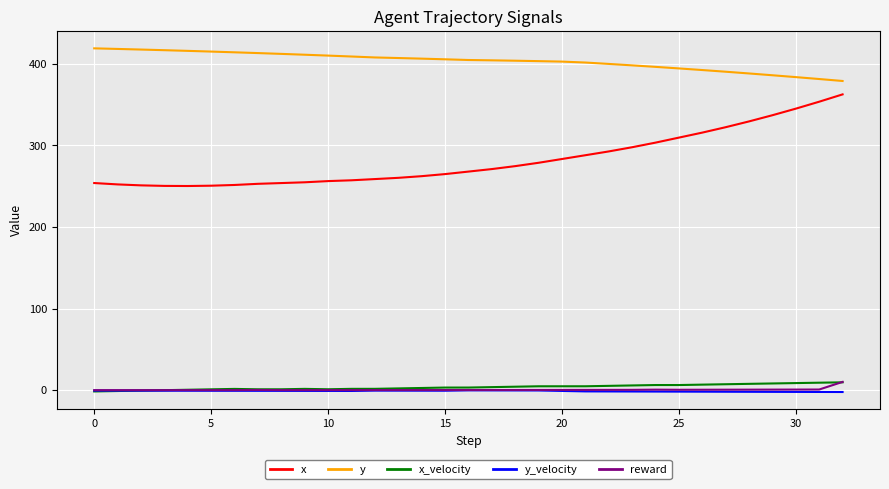

Which series has the largest total across all categories?

y